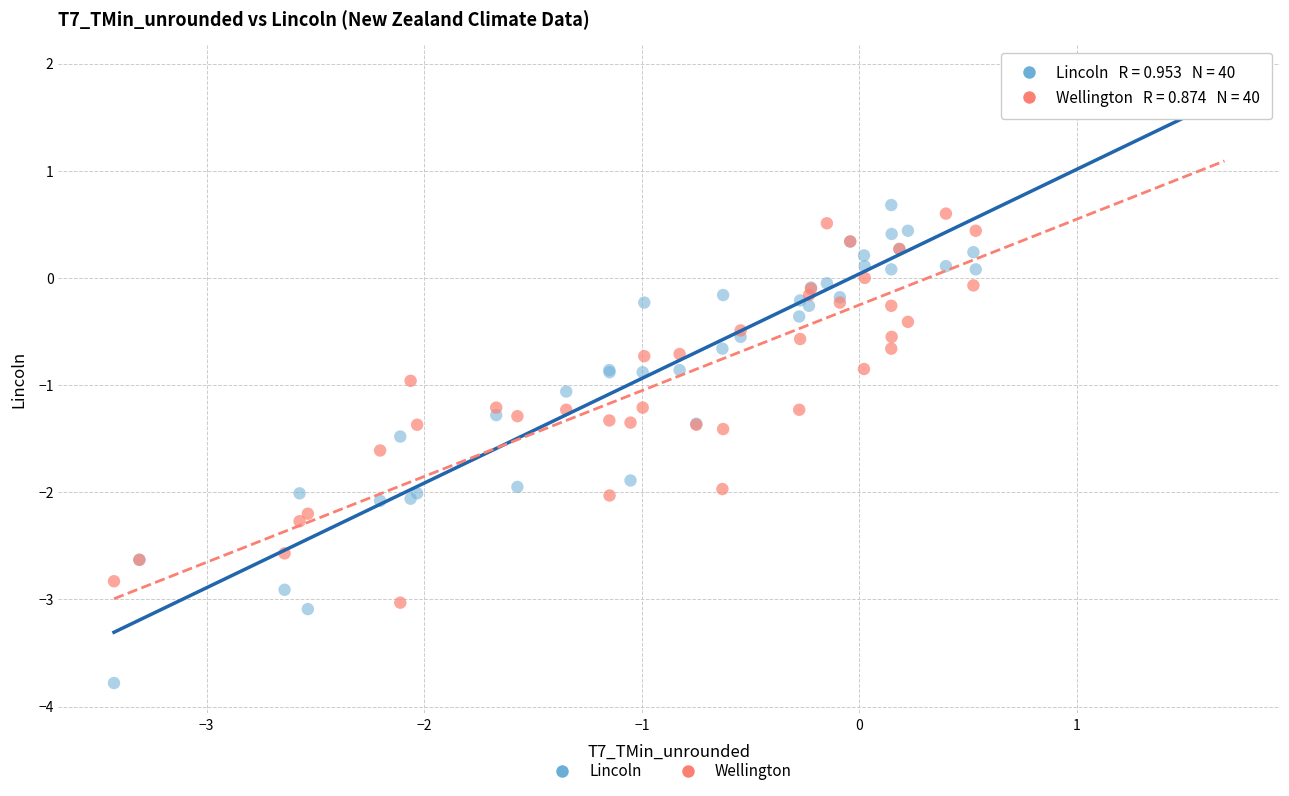

Which series reaches the minimum Y coordinate?

Lincoln